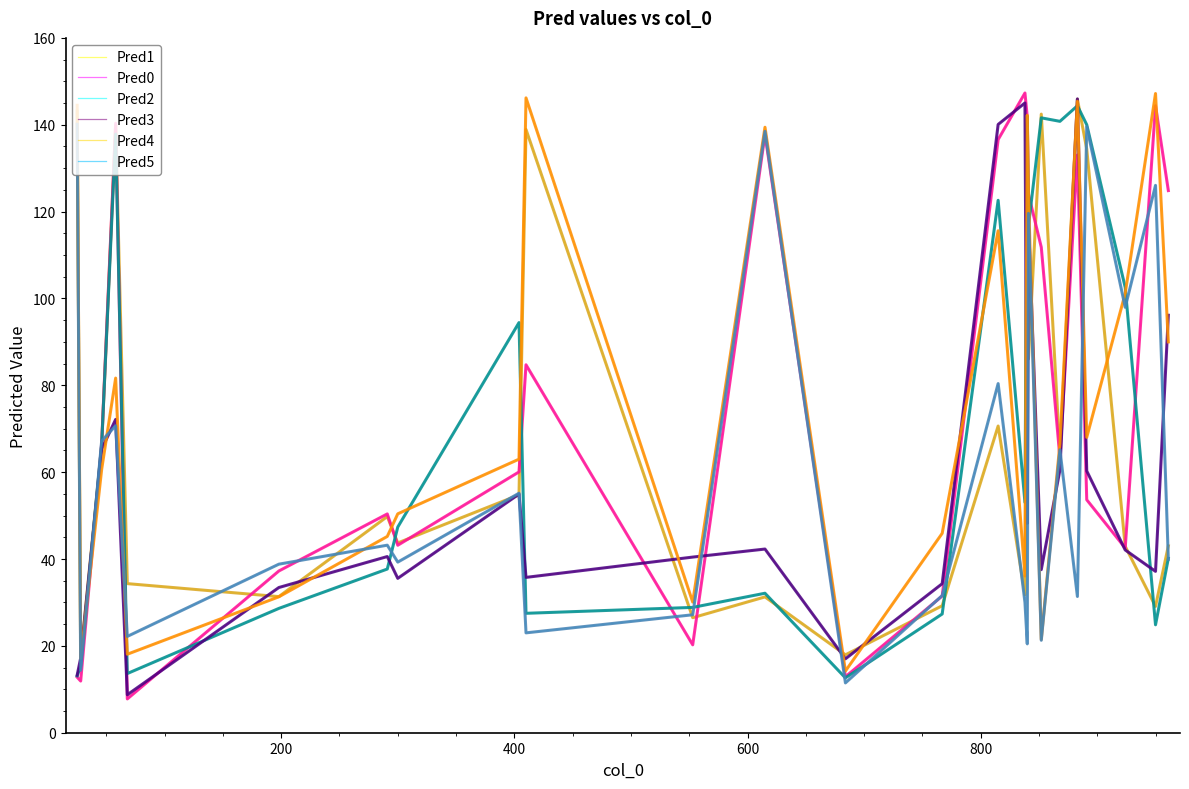

What is the maximum value shown in the chart?

147.3